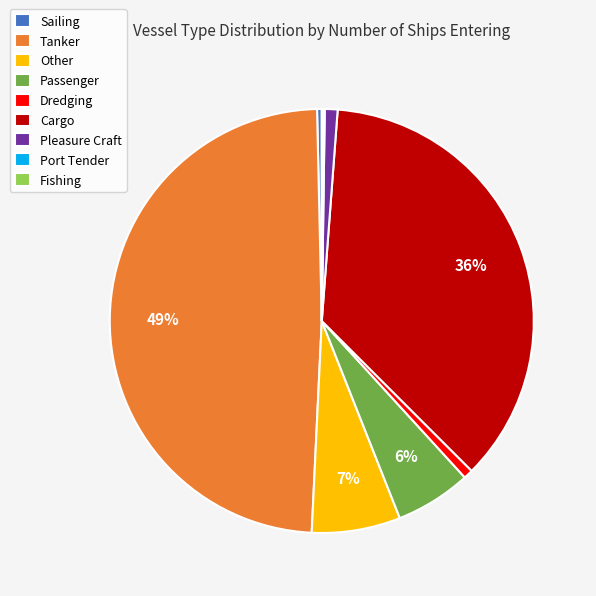

Which category has the biggest portion of the pie?

Tanker